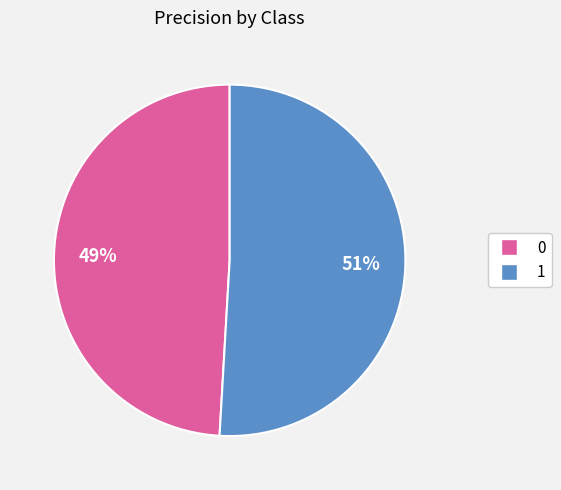

What is the majority slice?

1